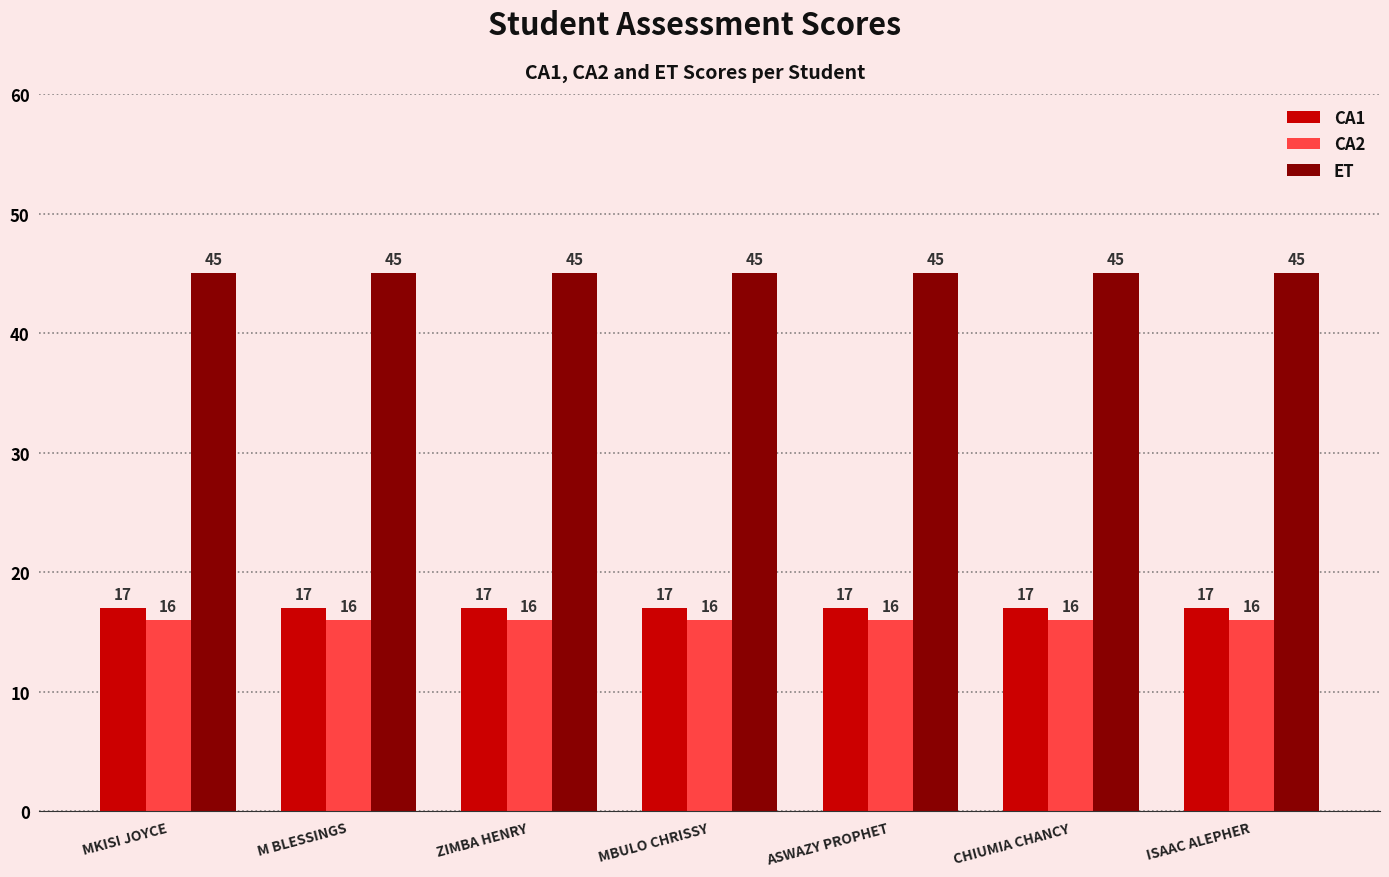

What position from the left is ZIMBA HENRY?

3